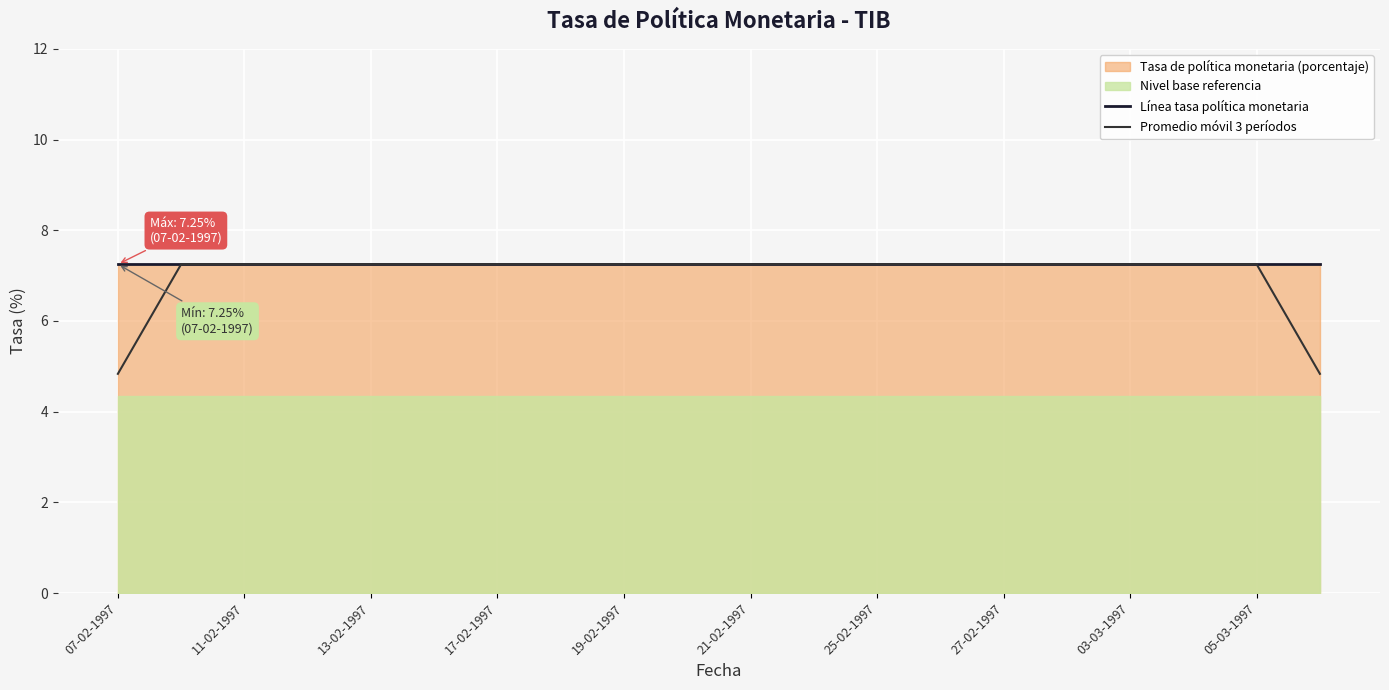

What is the smallest value displayed?

4.8